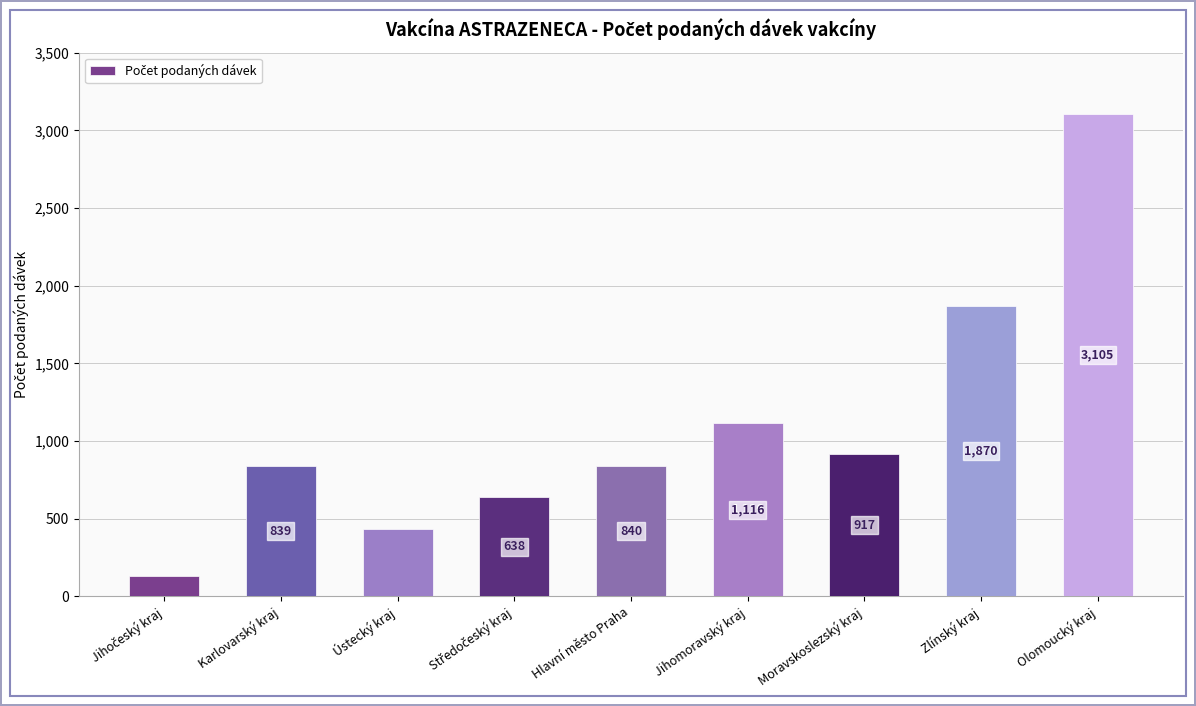

What is the change in value from Ústecký kraj to Zlínský kraj?

+1438